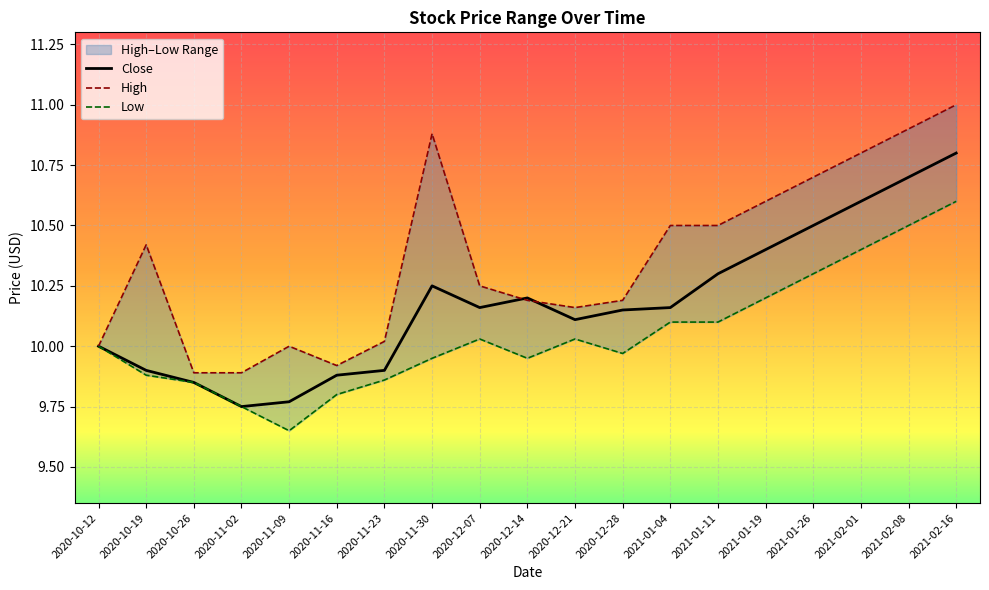

Is it true that High equals 10.2 at 2020-12-21?

True